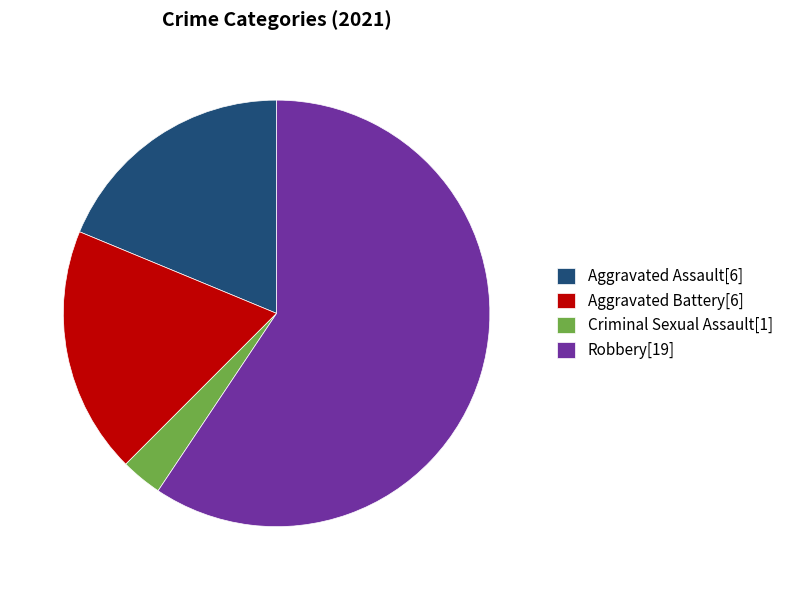

True or false: Robbery accounts for 59% of the total.

True